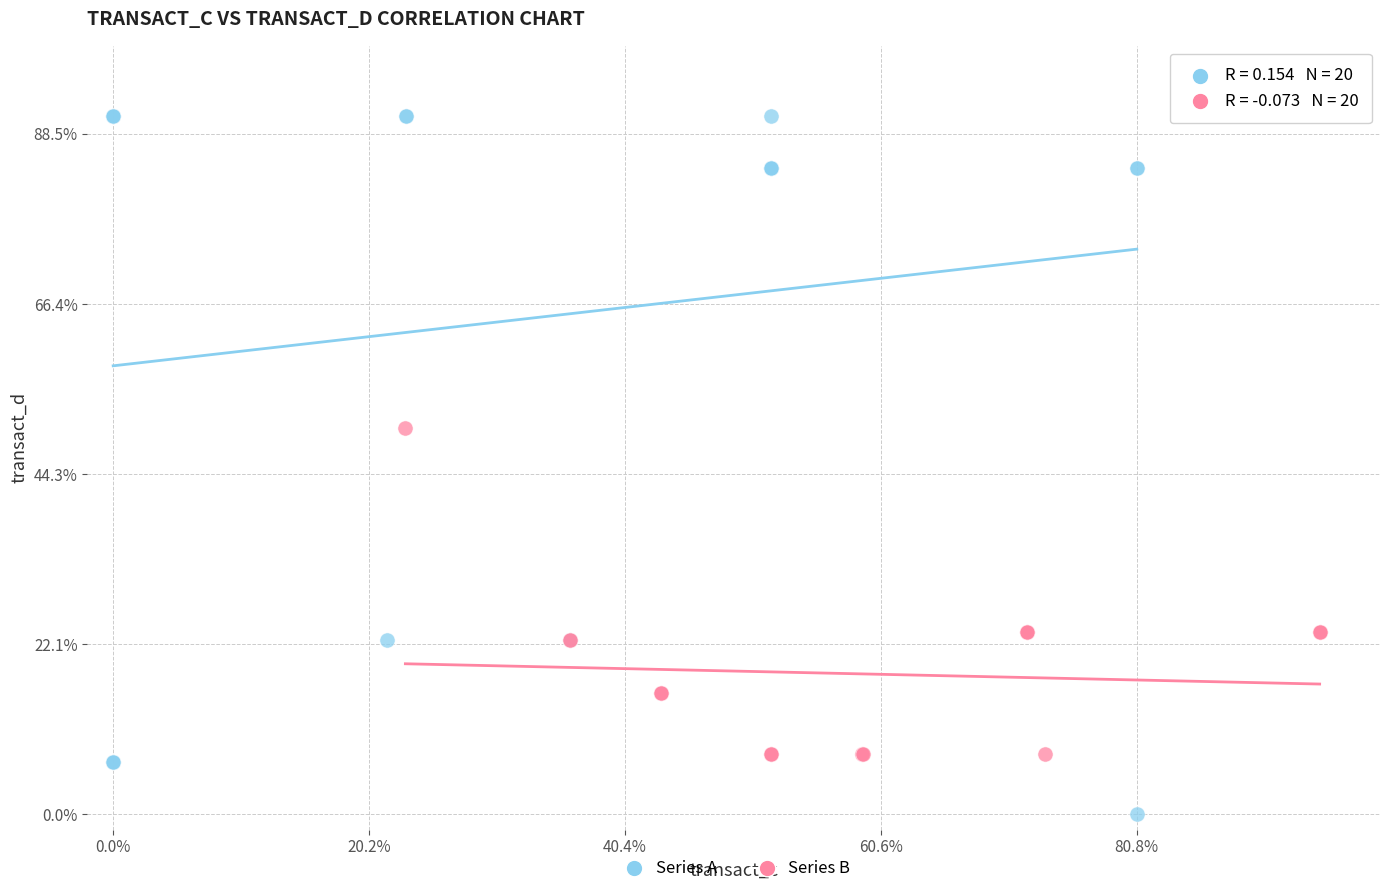

What are all the series names shown in the legend?

Series A, Series B